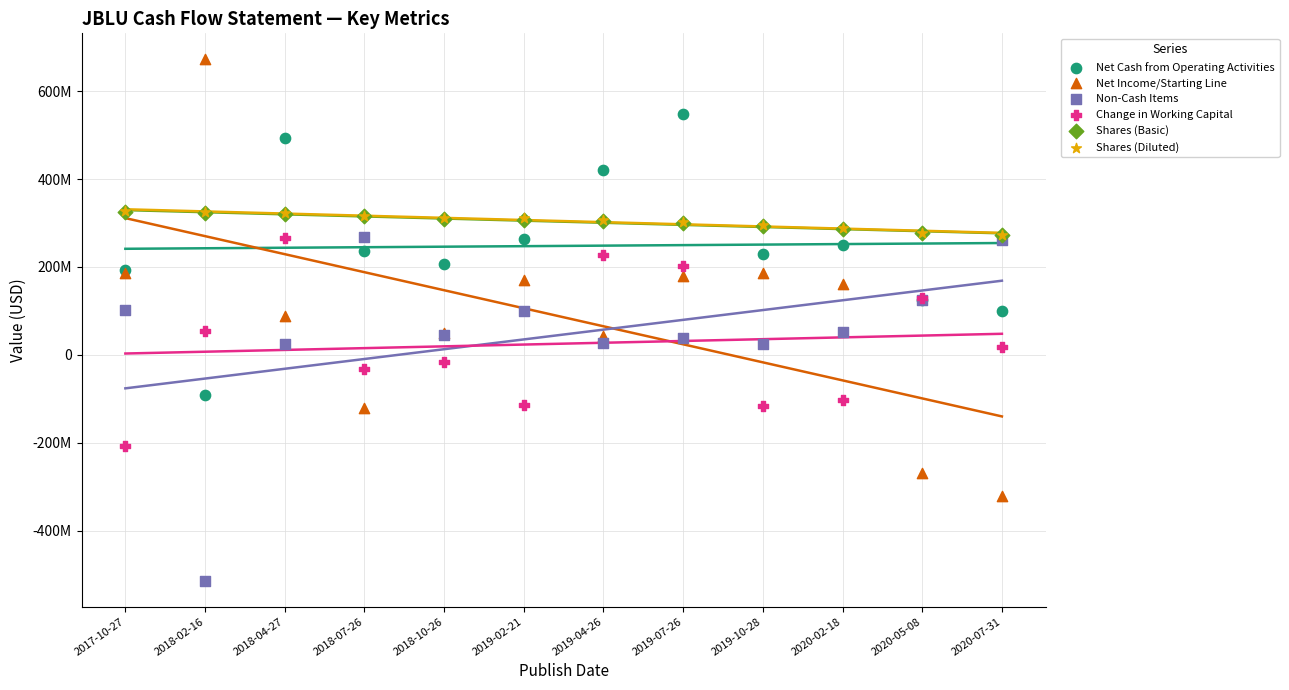

Which series contains the highest Y value?

Net Income/Starting Line